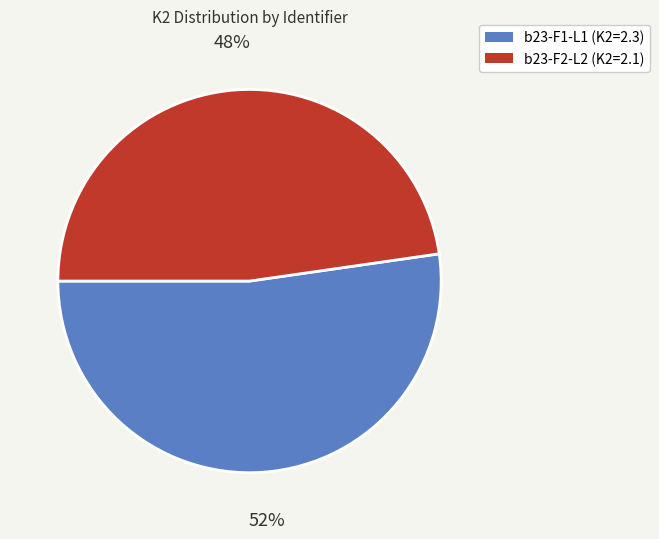

To the nearest percent, what is the average slice percentage?

50%